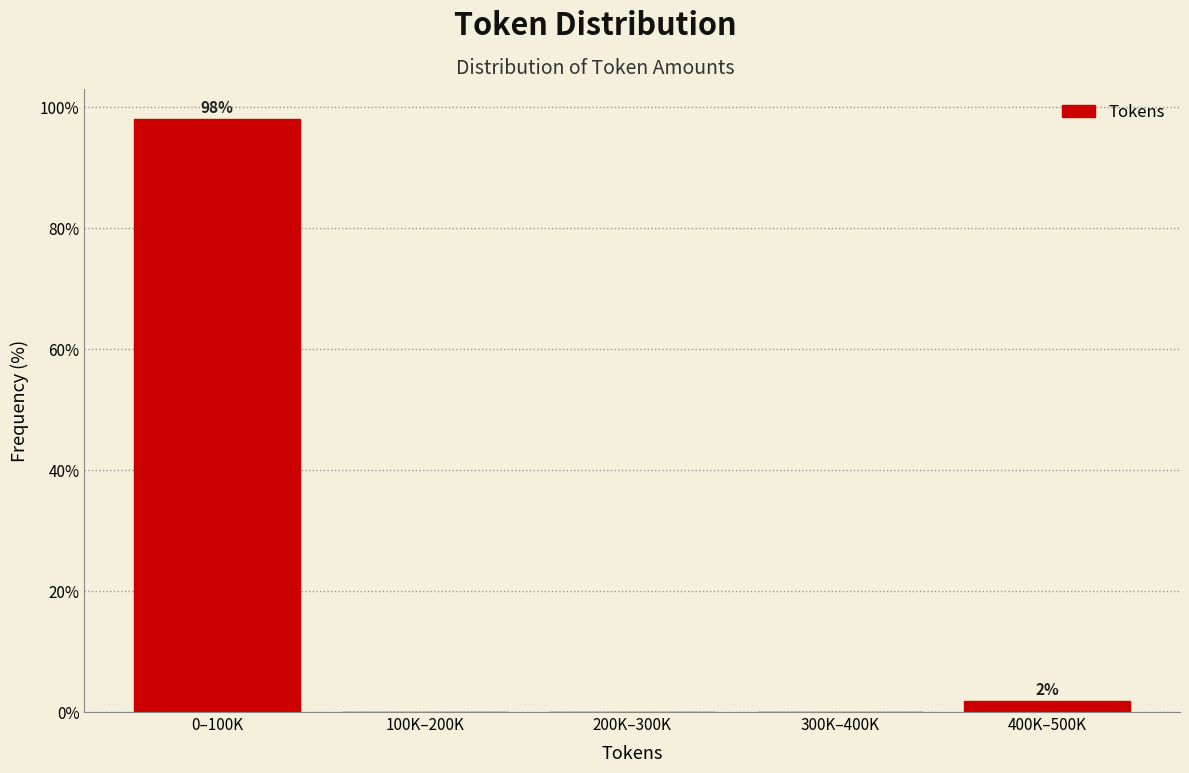

Reading left to right, extract all data points from this chart.

0–100K=98.1	100K–200K=0.0	200K–300K=0.0	300K–400K=0.0	400K–500K=1.9